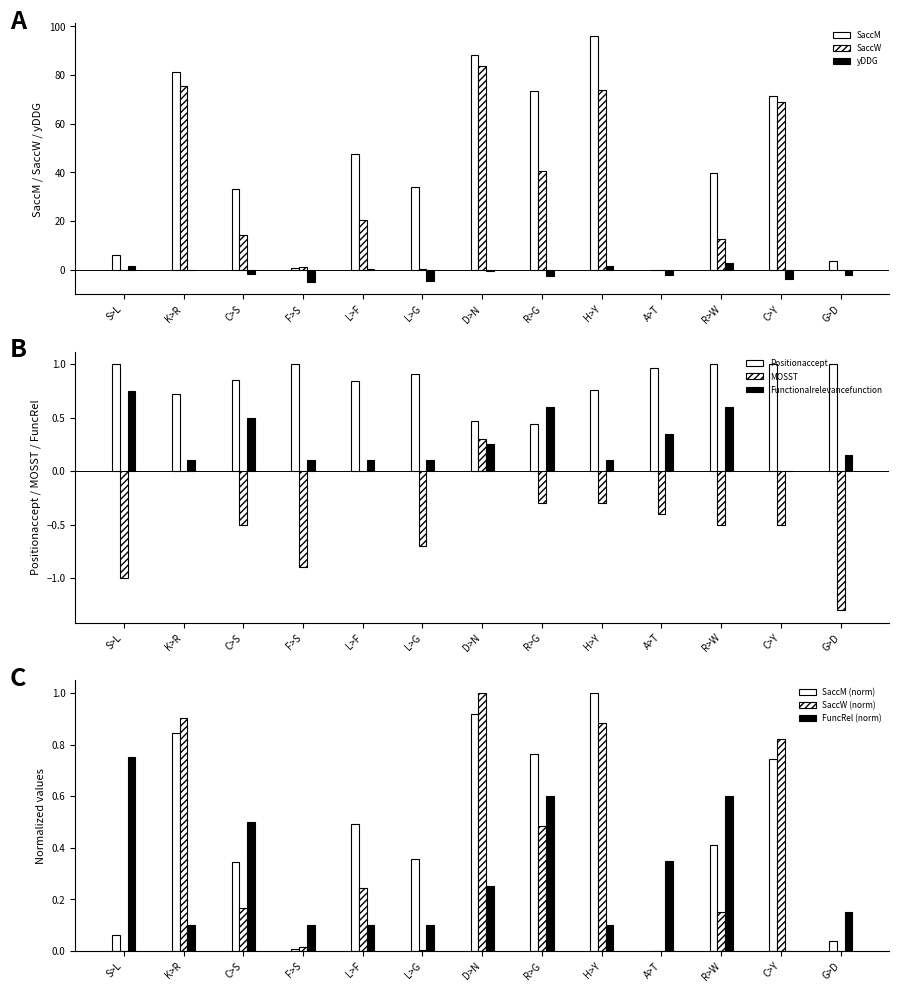

List the series in order of their peak value, lowest first.

MOSST, Functionalrelevancefunction, Positionaccept, yDDG, SaccW, SaccM